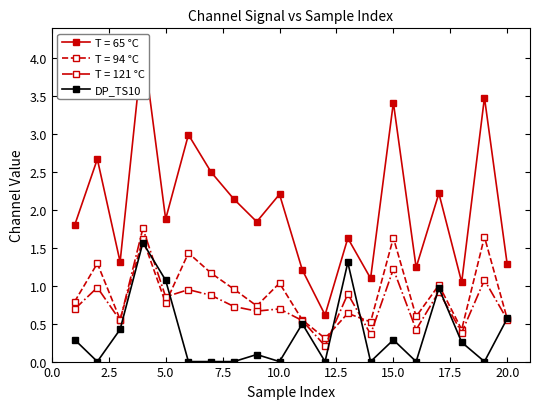

The T = 121 °C series shows 0.9 at 20.0. True or false?

False